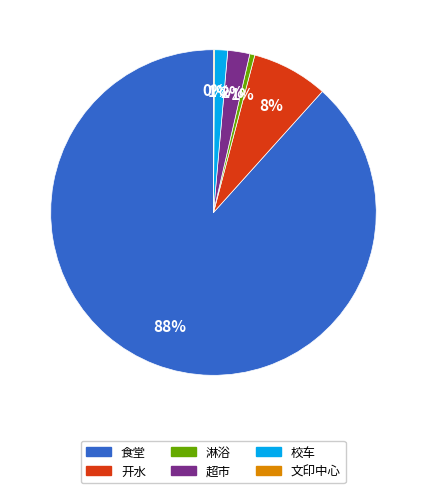

What percentage is the 校车 slice, to the nearest percent?

1%